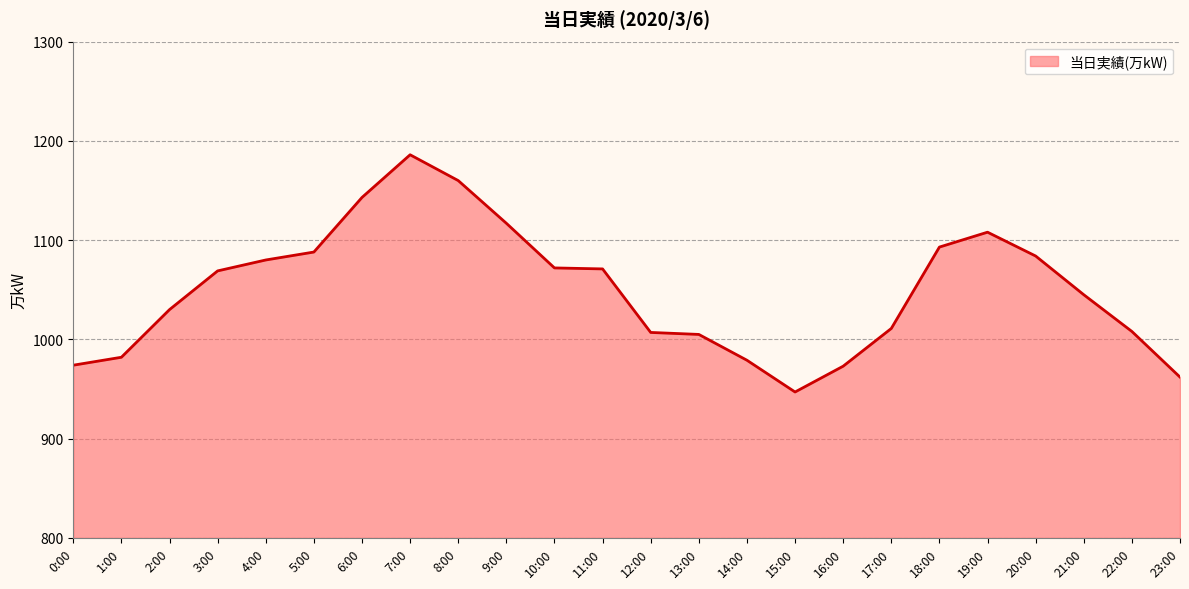

Between 8:00 and 5:00, which is larger?

8:00